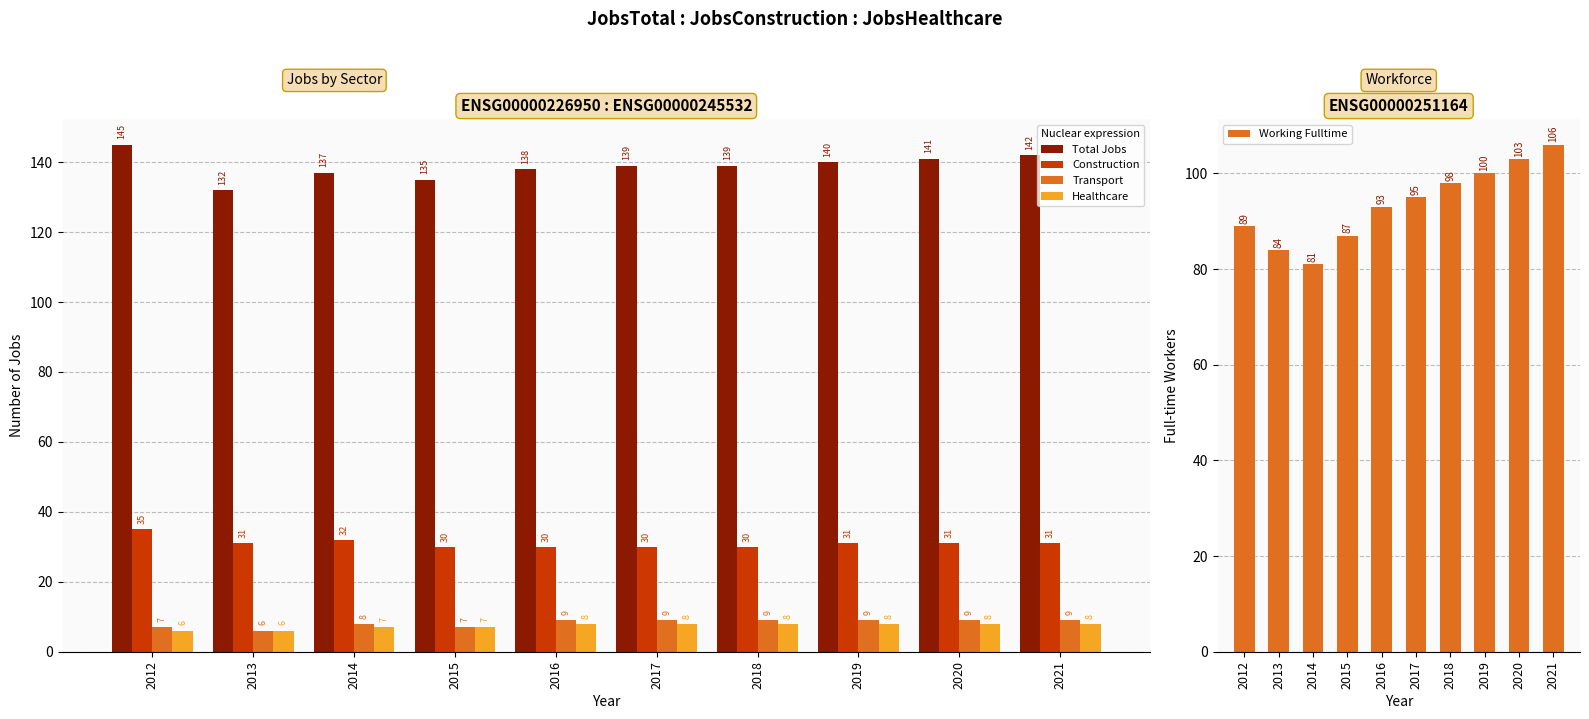

How many data points in Working Fulltime are above 95?

4